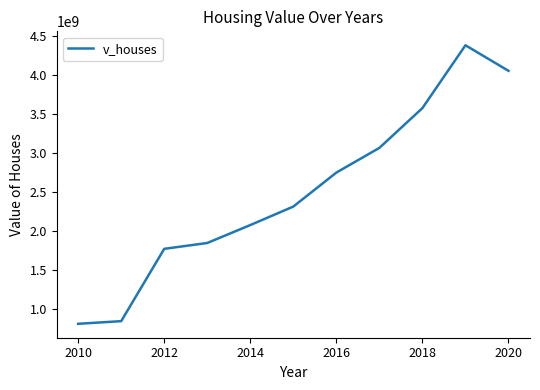

What is the average value?

2495818636